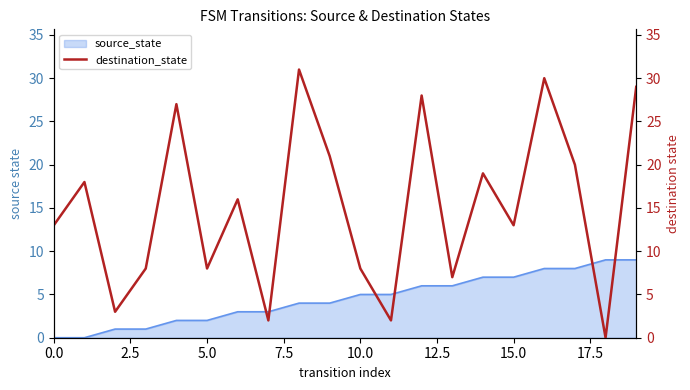

How many interior local valleys (lower than both neighbors) does the data have?

7